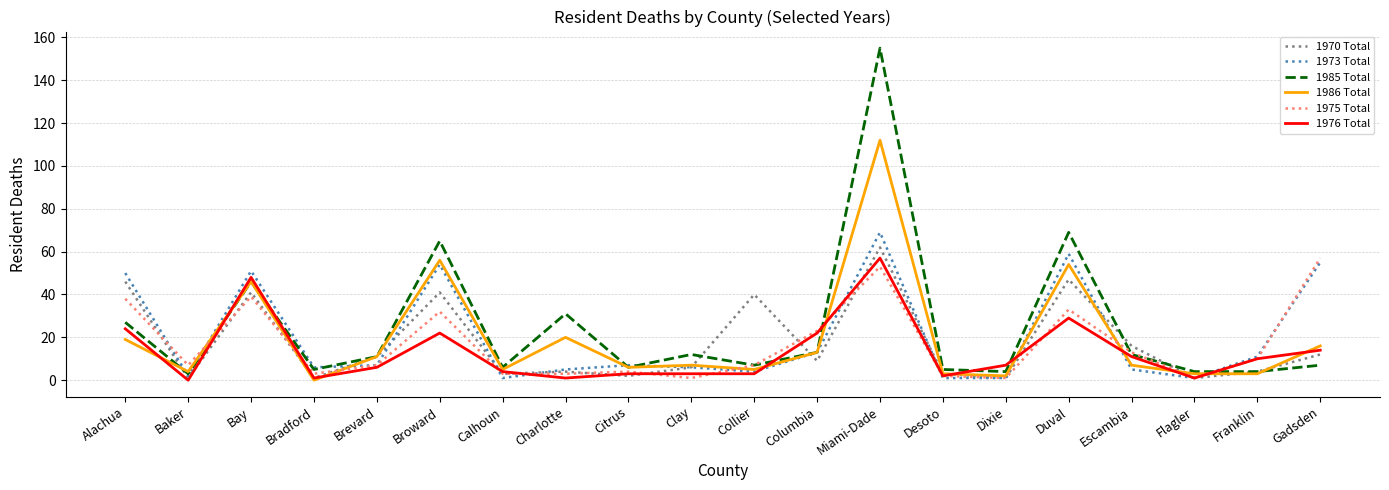

Which series has the largest range (max minus min)?

1985 Total